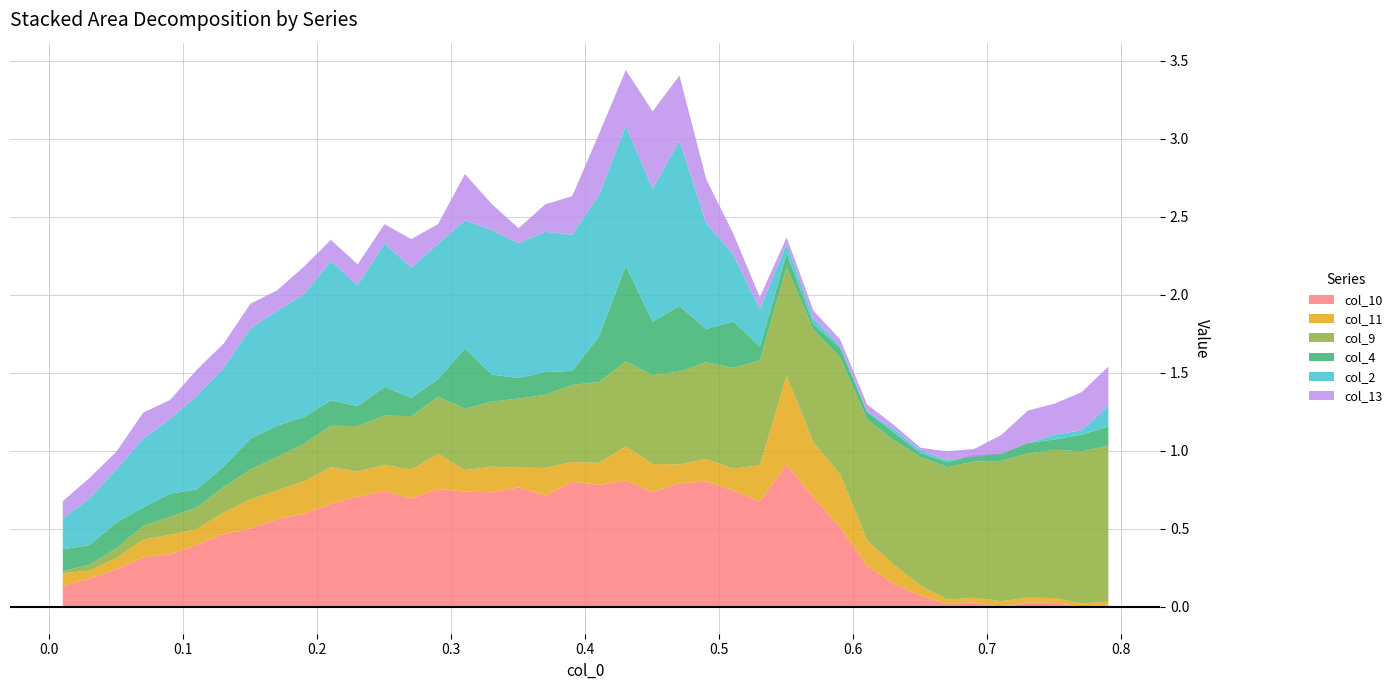

Between which two adjacent categories do col_4 and col_11 first intersect?

0.11 and 0.13